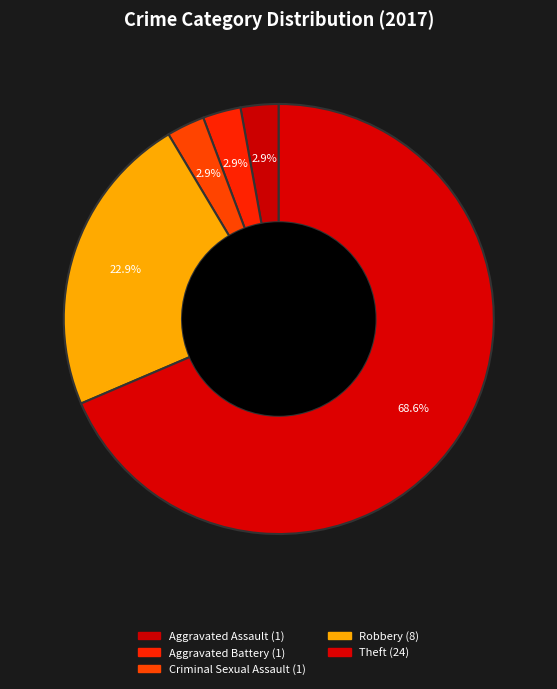

Is there a majority slice in this chart?

Yes